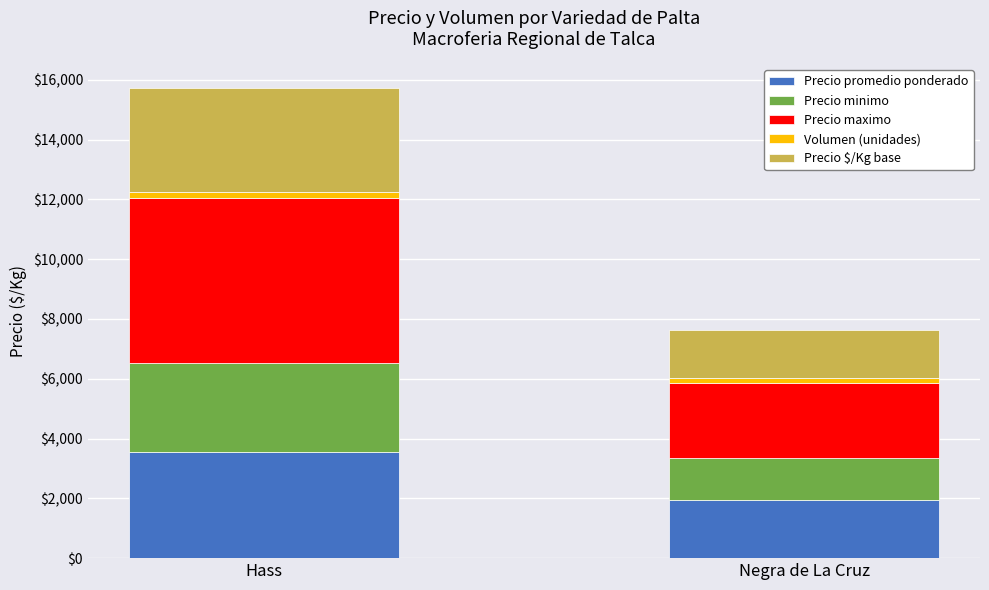

True or false: Precio promedio ponderado has a value of 3539 at Hass.

True